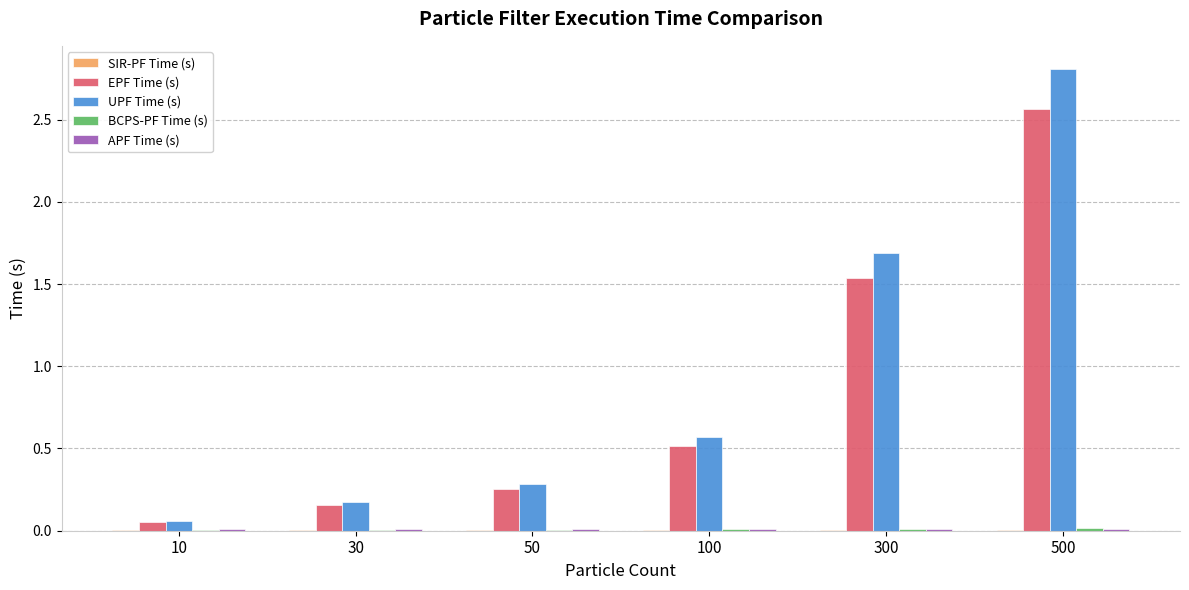

What is the greatest value displayed?

2.8